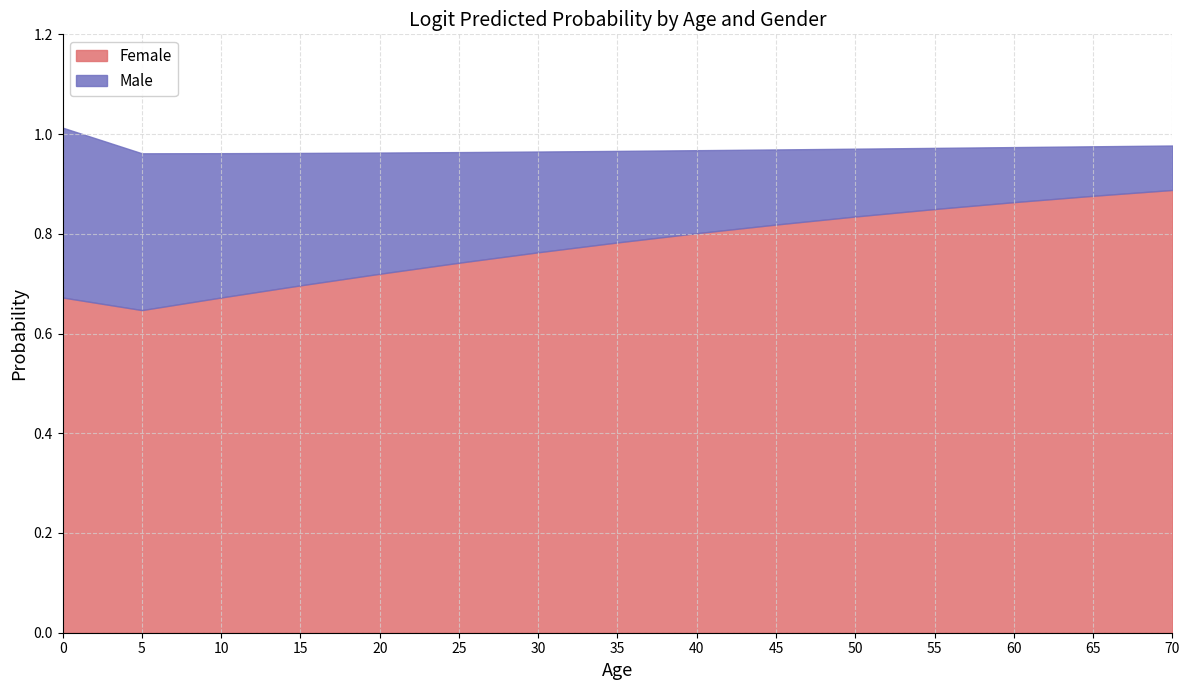

Which series has the largest total across all categories?

Female